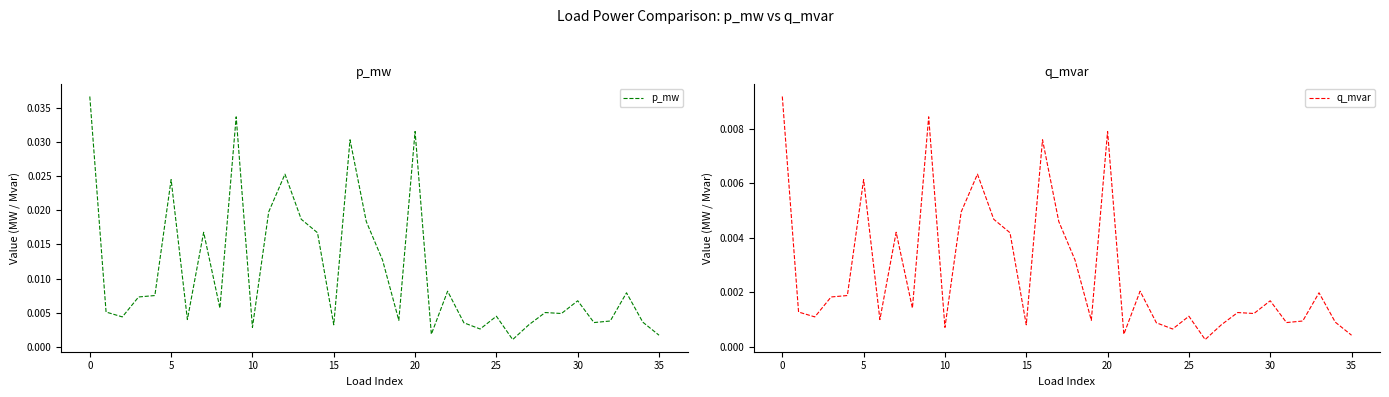

Which series has the largest range (max minus min)?

p_mw